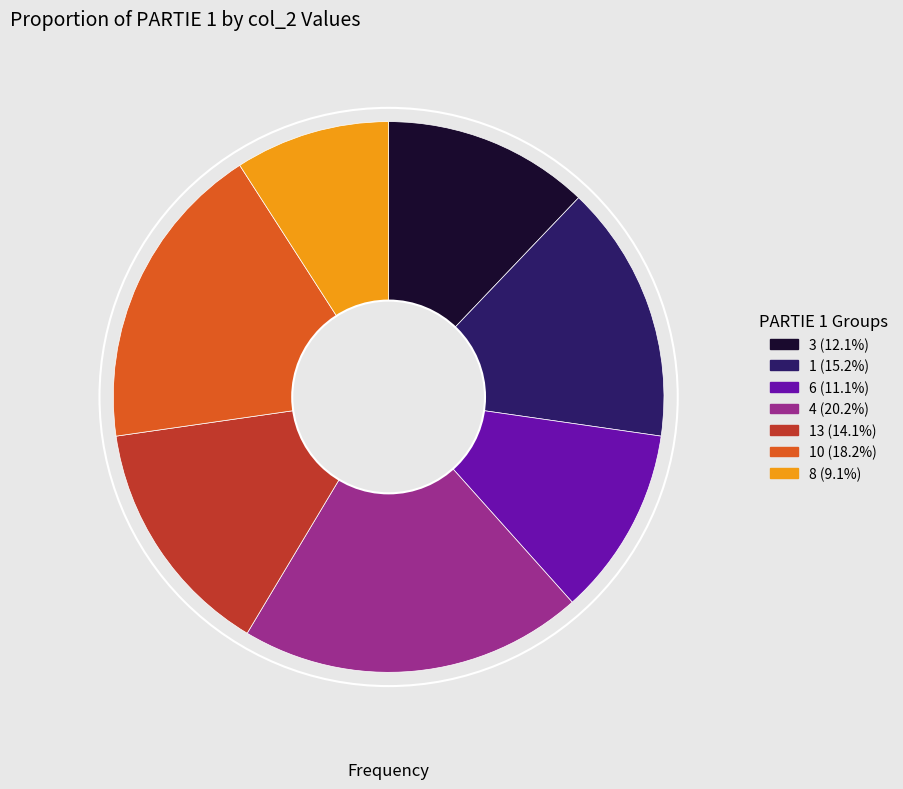

Is there a majority slice in this chart?

No